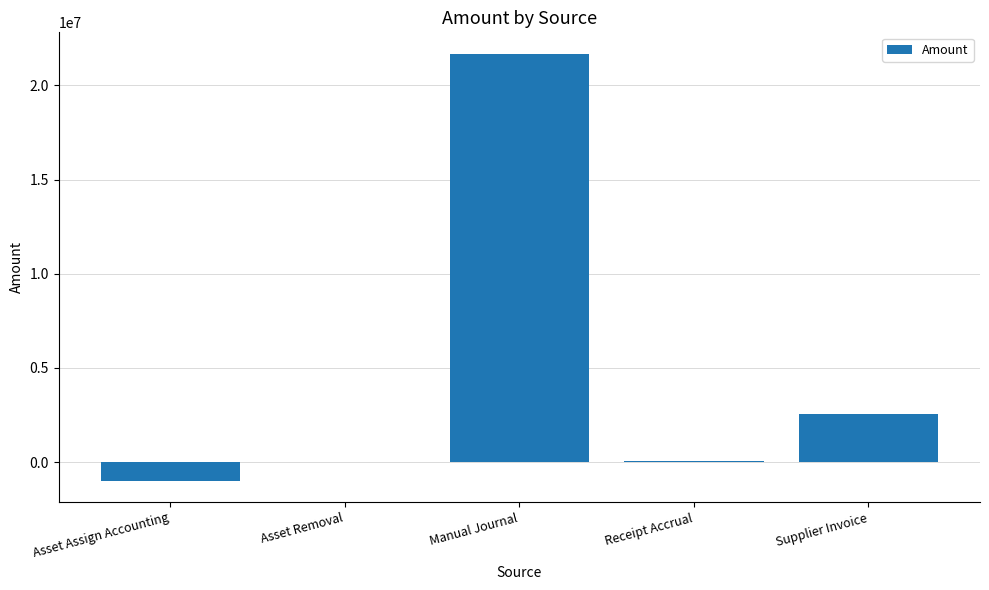

The value at Supplier Invoice is 2550020.0. True or false?

True